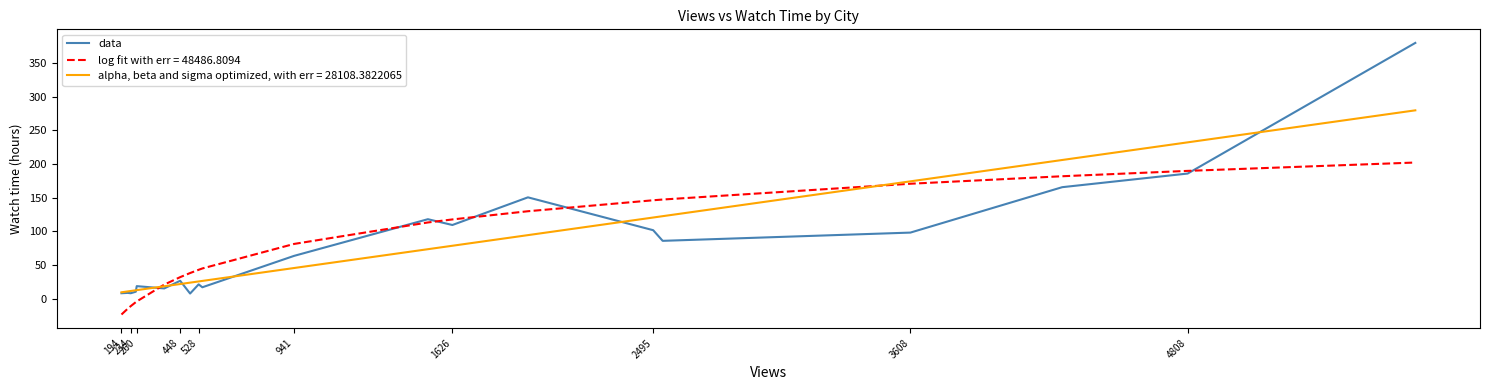

What is the smallest value displayed?

-23.2